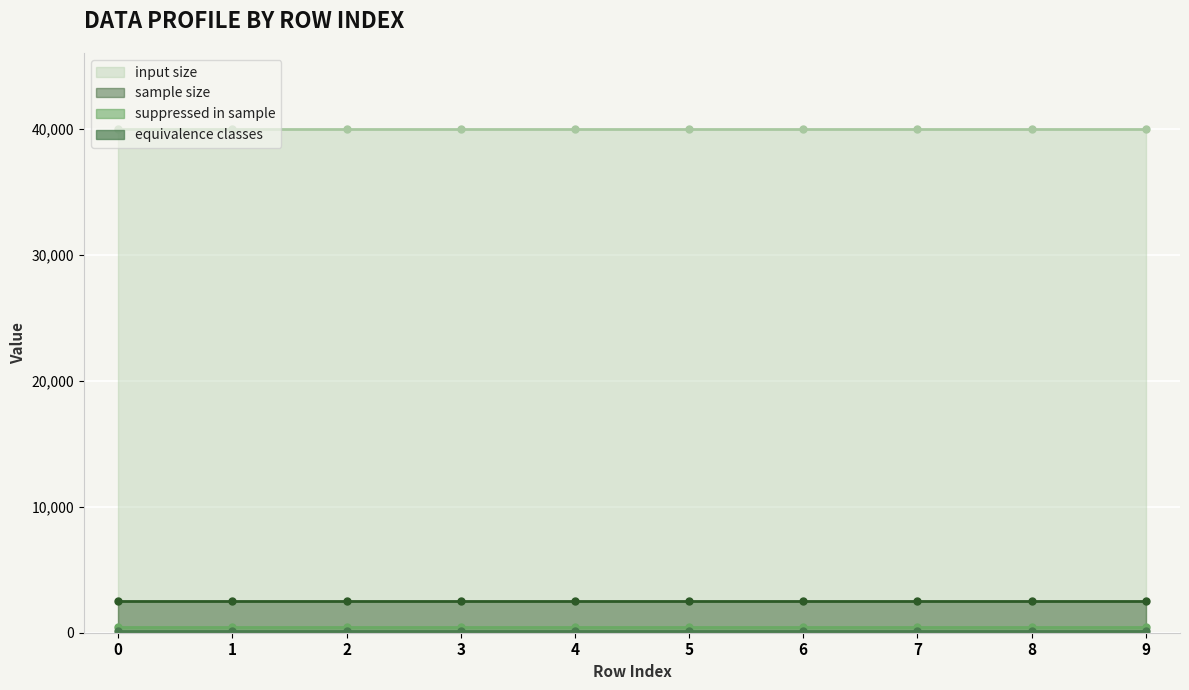

Which series has the largest total across all categories?

input size